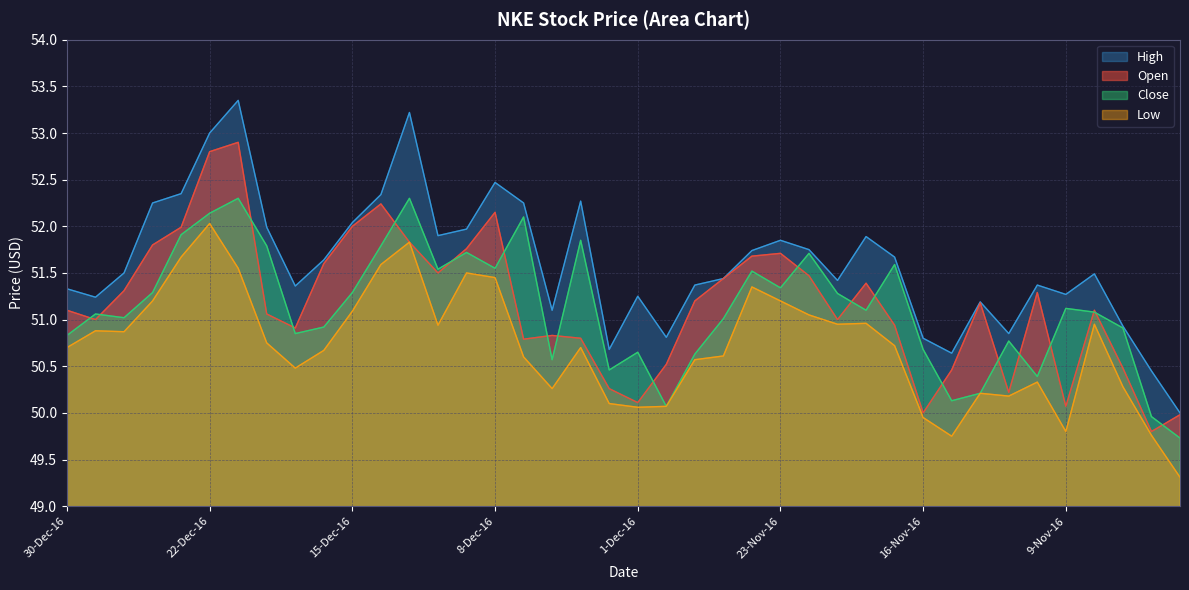

Where do Close and Open first cross each other?

30-Dec-16 and 29-Dec-16